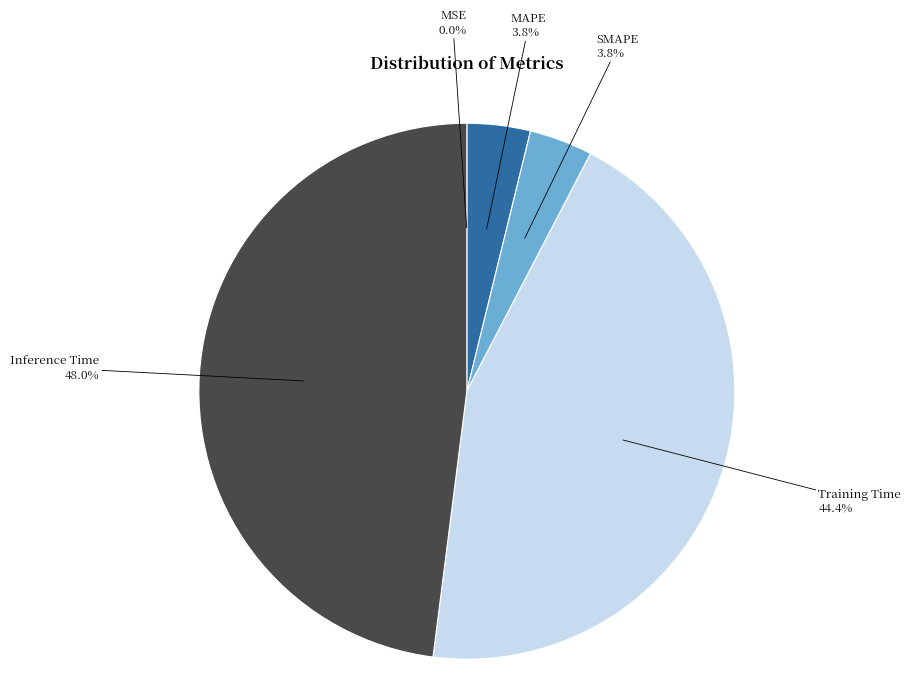

Count the number of slices in the pie.

5